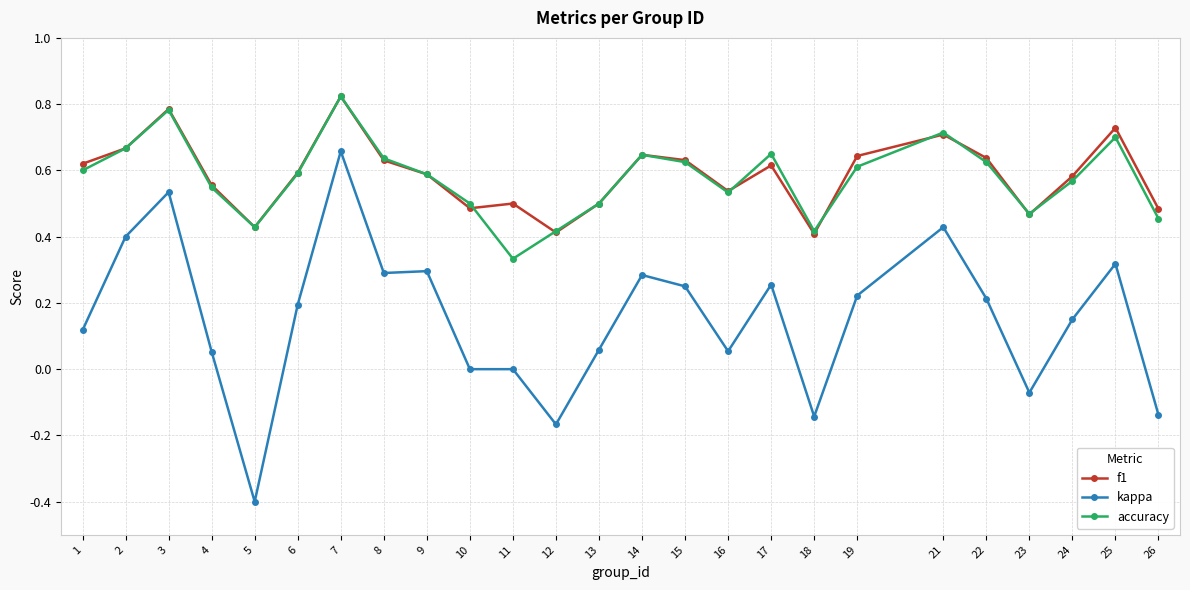

What is the difference between the maximum and minimum values in the kappa series?

1.1